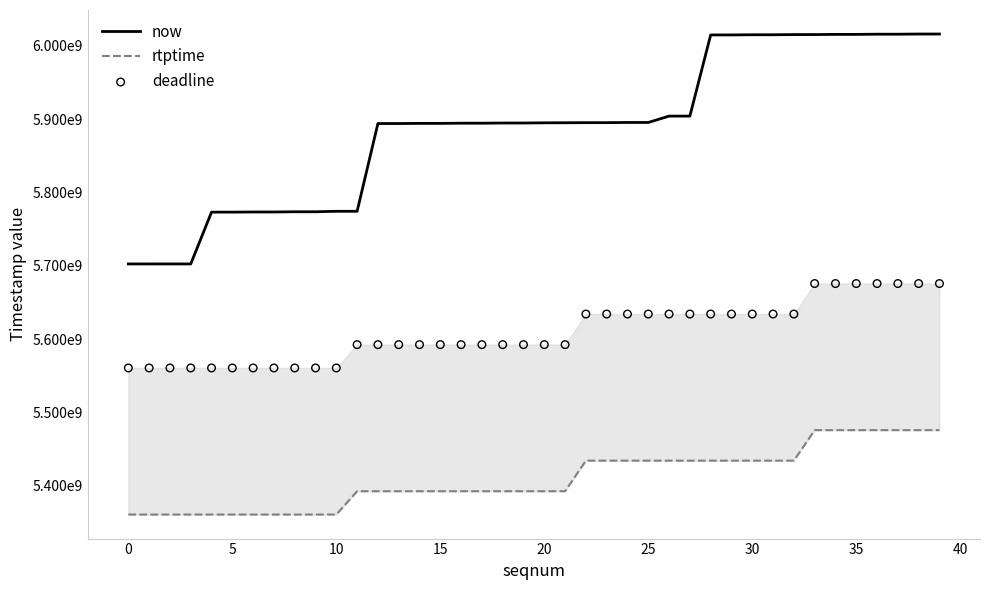

Is the value of deadline at 28 greater than the value of now at 14?

No